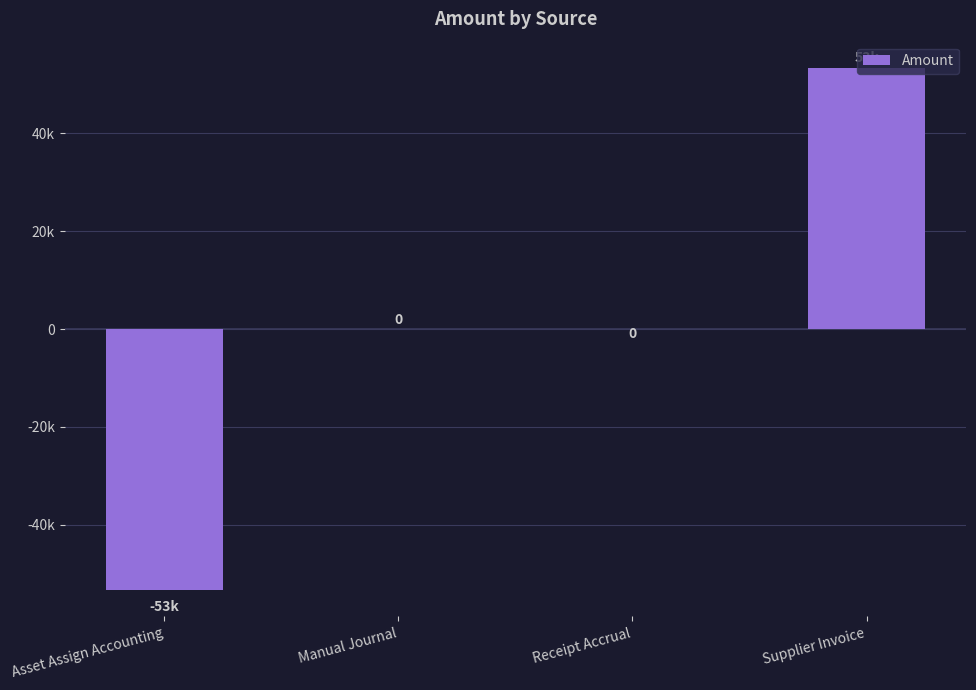

What is the change in value from Asset Assign Accounting to Receipt Accrual?

+53366.6